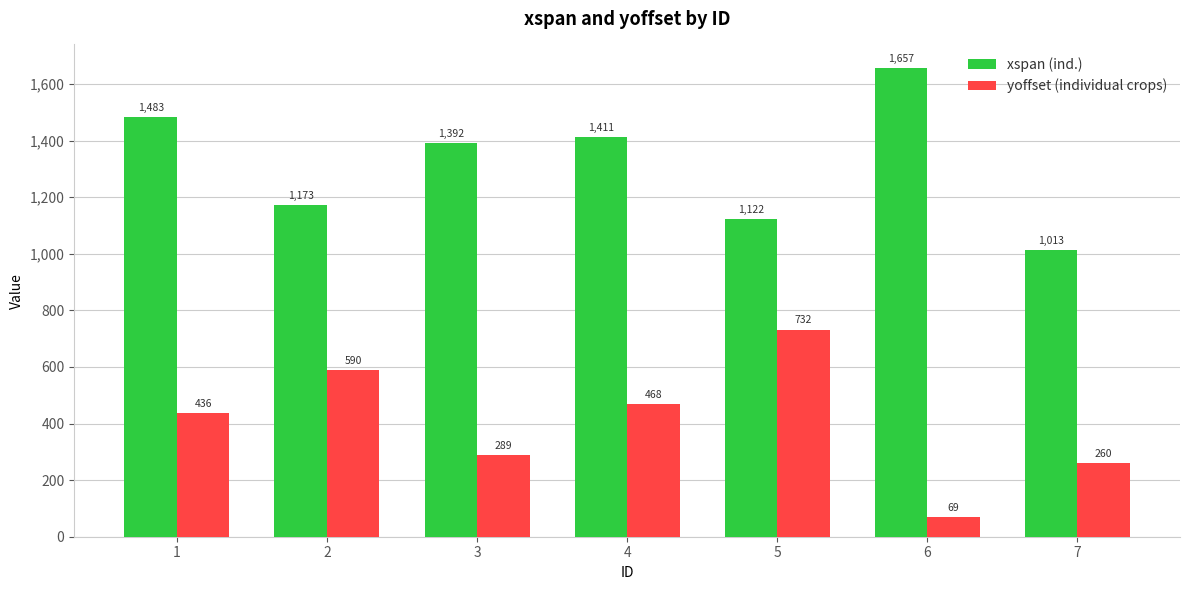

What are all the series names shown in the legend?

xspan (ind.), yoffset (individual crops)